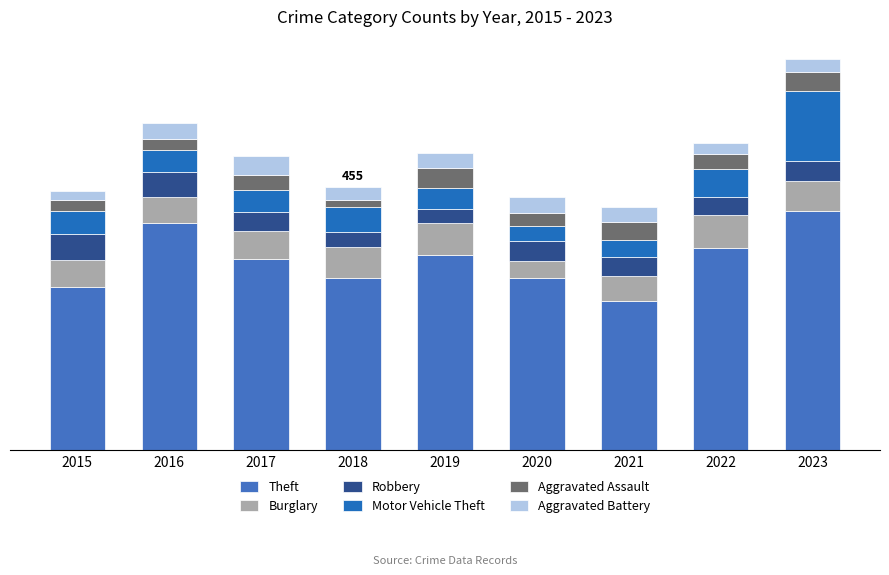

What is the sum of the Aggravated Battery values at 2018 and 2023?

45